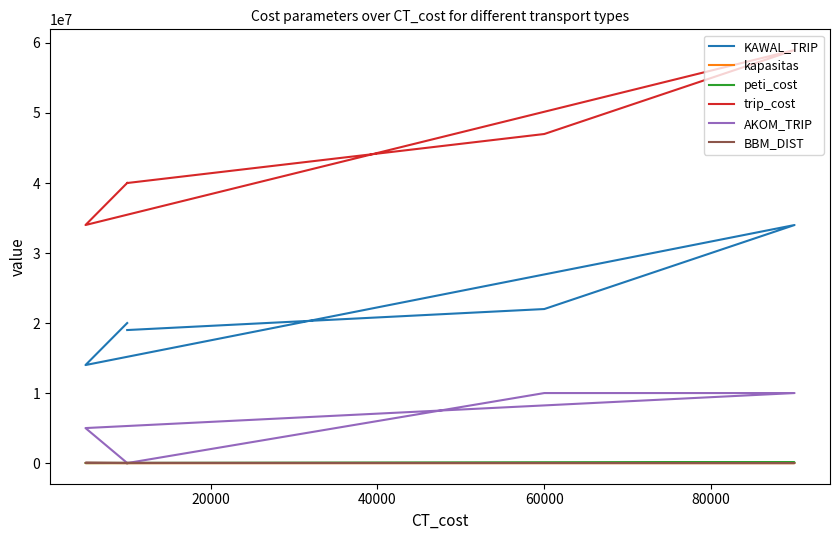

What is the average value of the peti_cost series?

35400